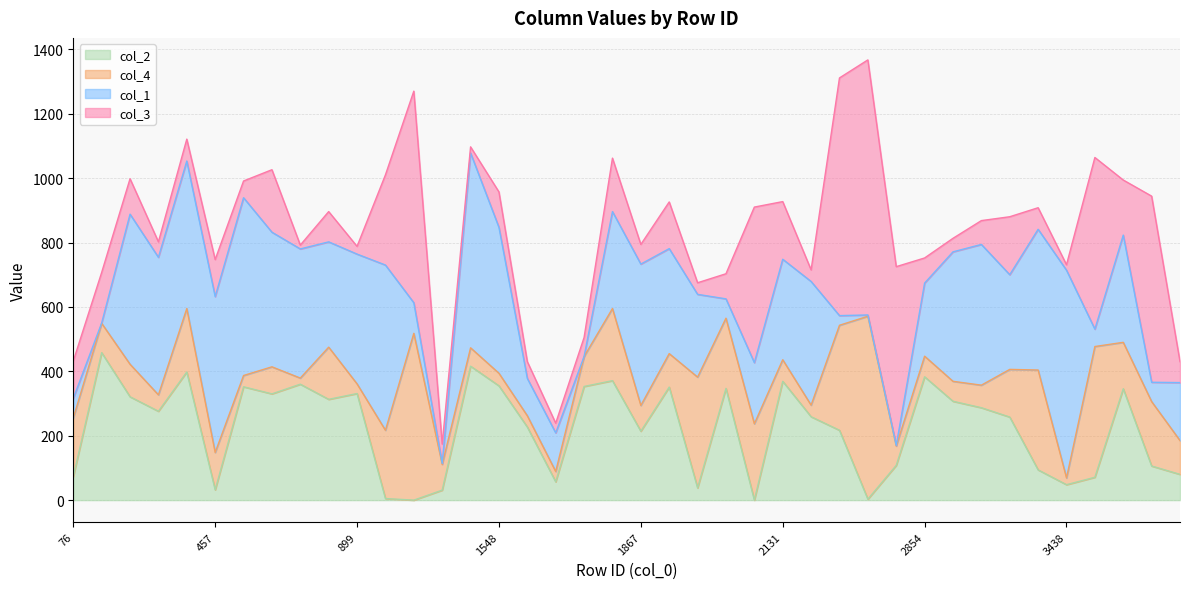

At which label does col_1 first exceed 326?

333